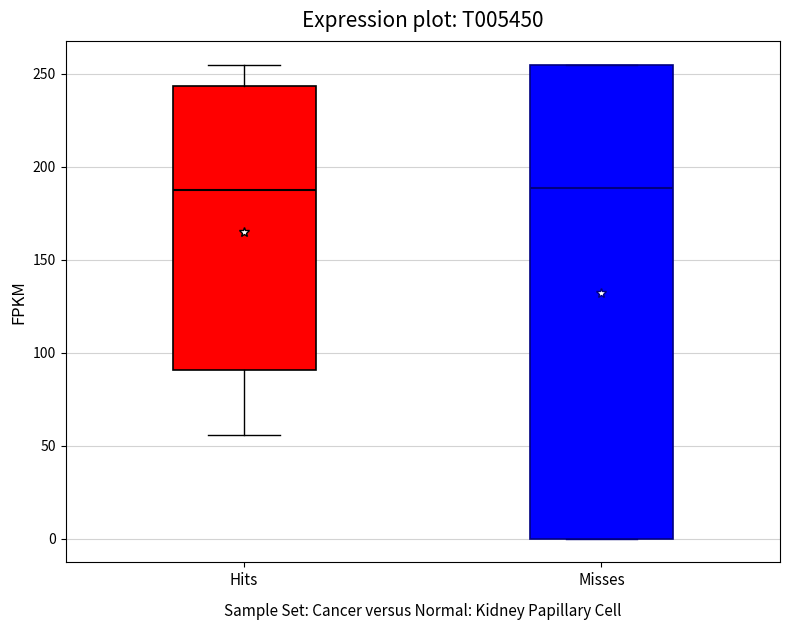

Reading left to right, read every box against the y-axis: the position of its median line, the range the box covers, and the ends of its whiskers. The values are not printed on the chart, so give them approximately, as read against the axis.

Hits: median 190, box 90 to 245, whiskers 55 to 255
Misses: median 190, box 0 to 255, whiskers 0 to 255